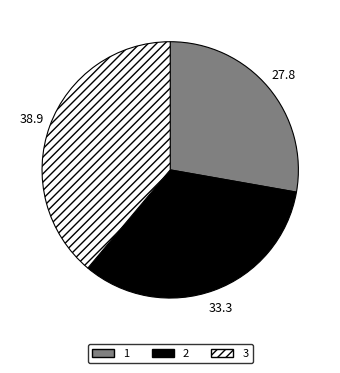

Which slice is the largest?

3